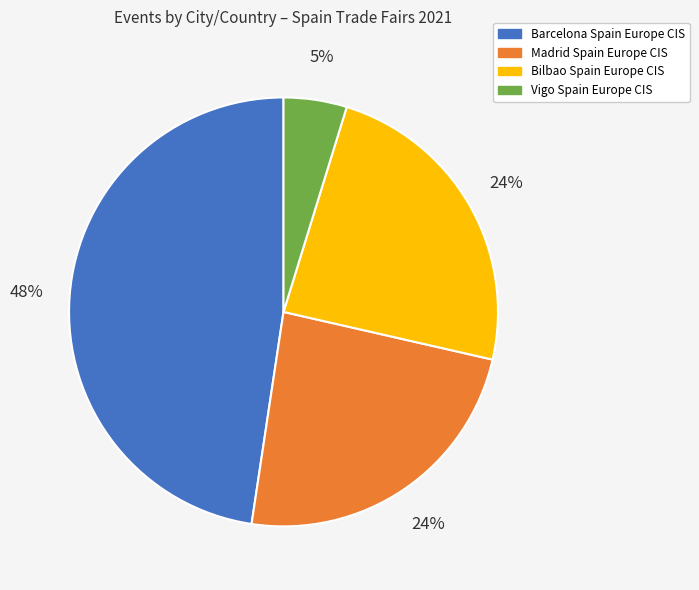

Does any single category account for the majority?

No